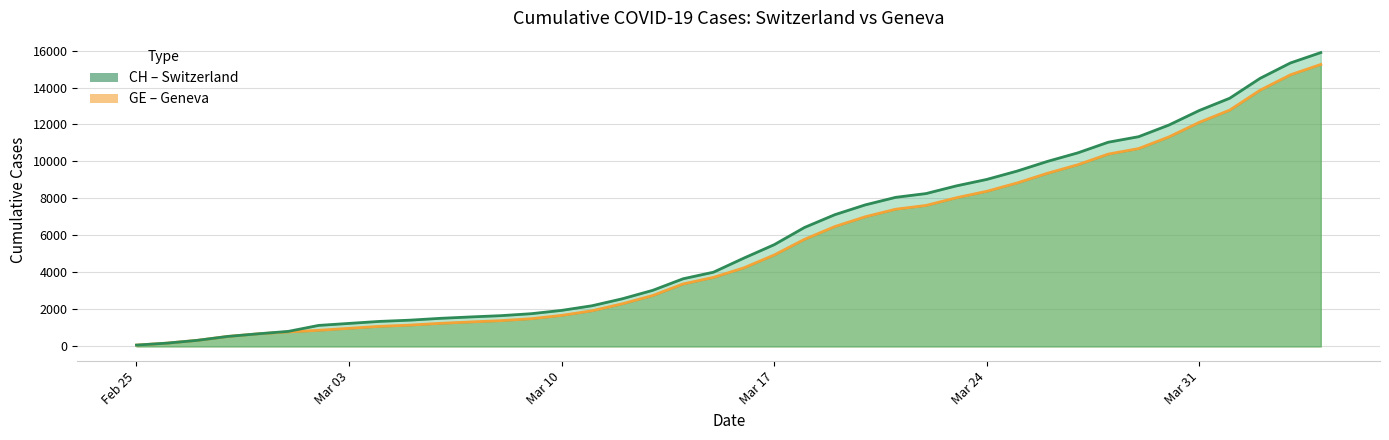

Where does the CH series first go above 4775?

Mar 17